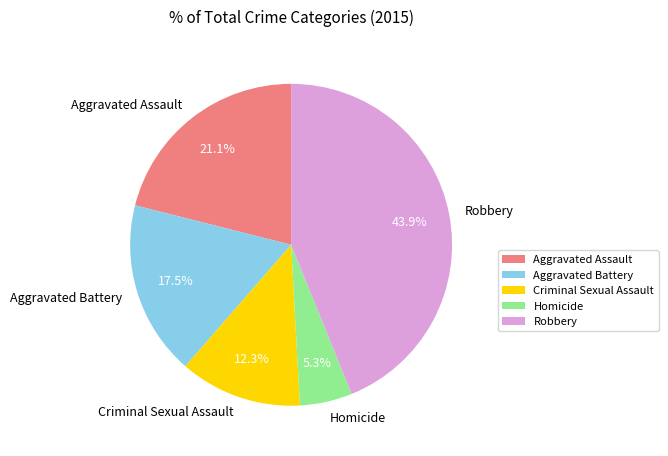

What percentage is the Aggravated Assault slice, to the nearest percent?

21%